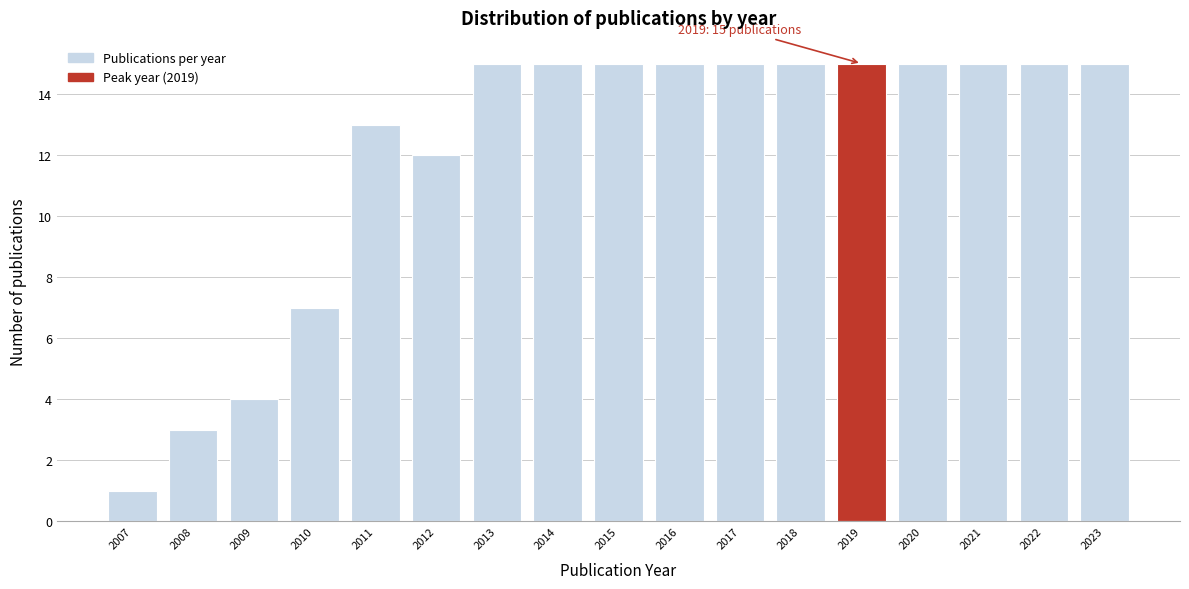

Reading left to right, extract all data points from this chart.

1	3	4	7	13	12	15	15	15	15	15	15	15	15	15	15	15